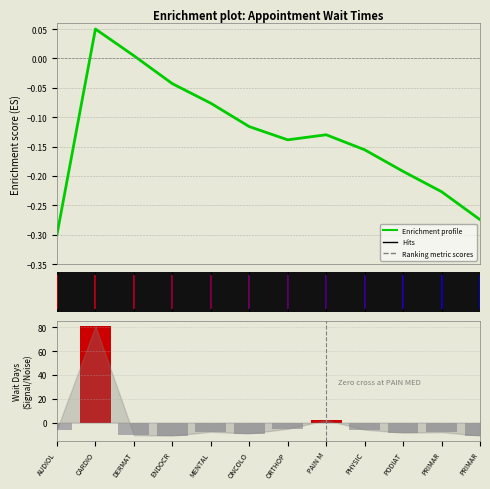

Reading left to right, transcribe all the data shown in this chart.

Enrichment profile: -0.3	0.0	0.0	-0.0	-0.1	-0.1	-0.1	-0.1	-0.2	-0.2	-0.2	-0.3
Ranking metric scores: -5.9	81.0	-10.5	-11.0	-7.7	-9.2	-5.2	2.0	-5.9	-8.5	-8.0	-11.0